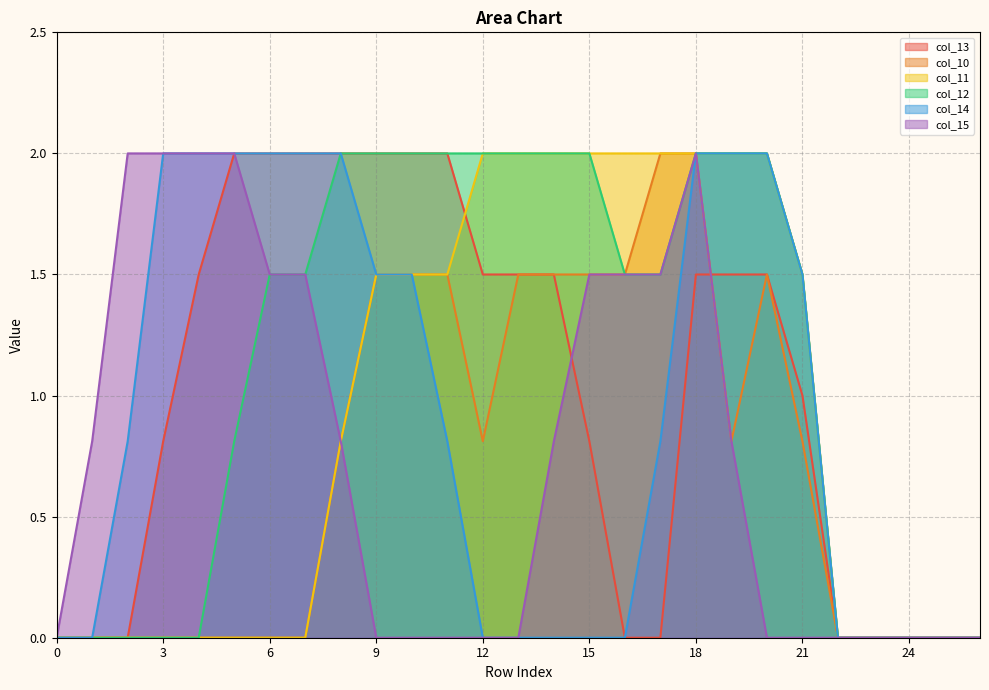

Where does the col_13 series first go above 1?

4